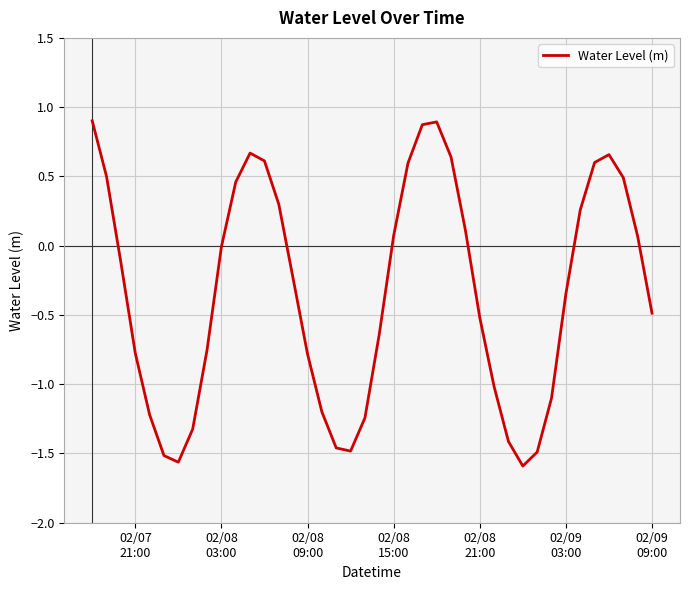

What is the difference between the maximum and minimum values?

2.5